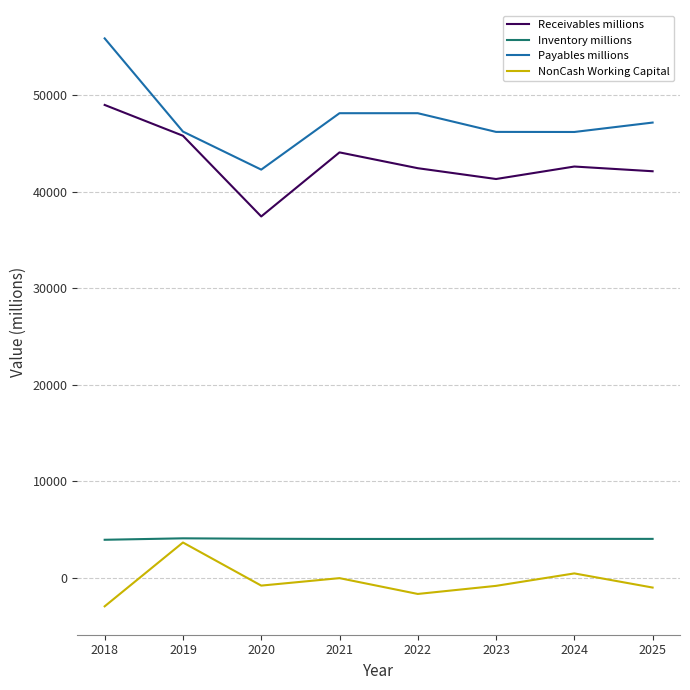

What is the maximum value shown in the chart?

55888.0